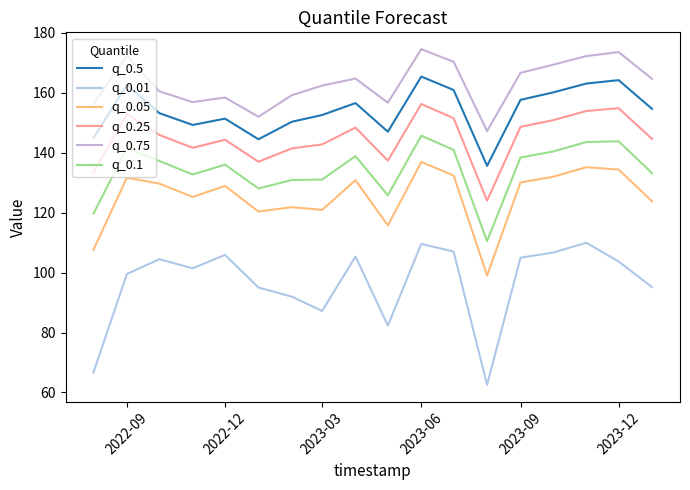

What is the minimum value shown in the chart?

62.6